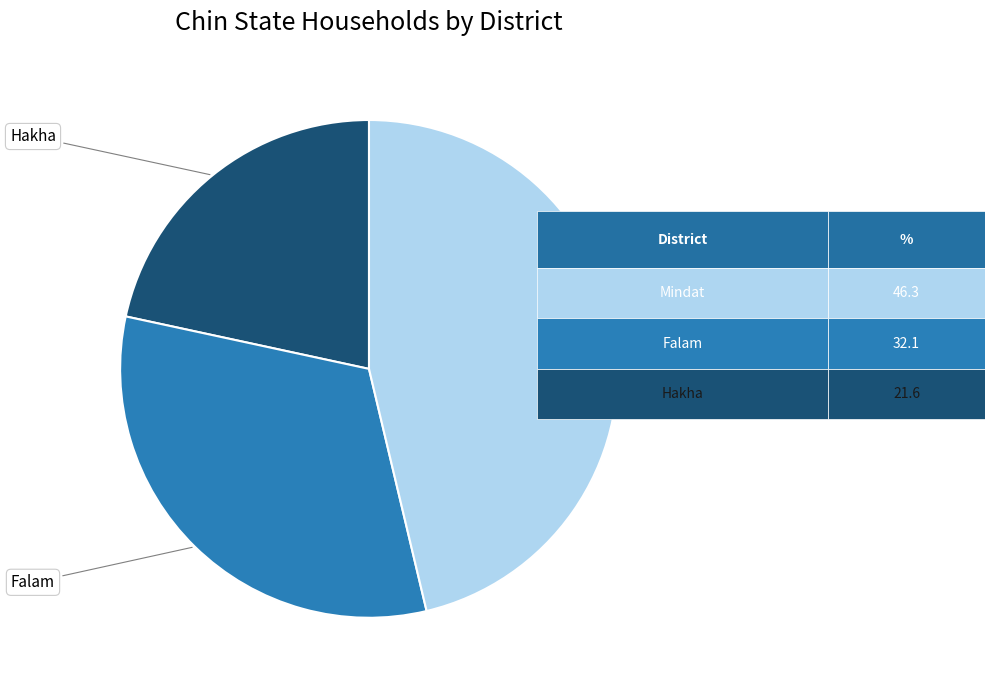

Is there a majority slice in this chart?

No